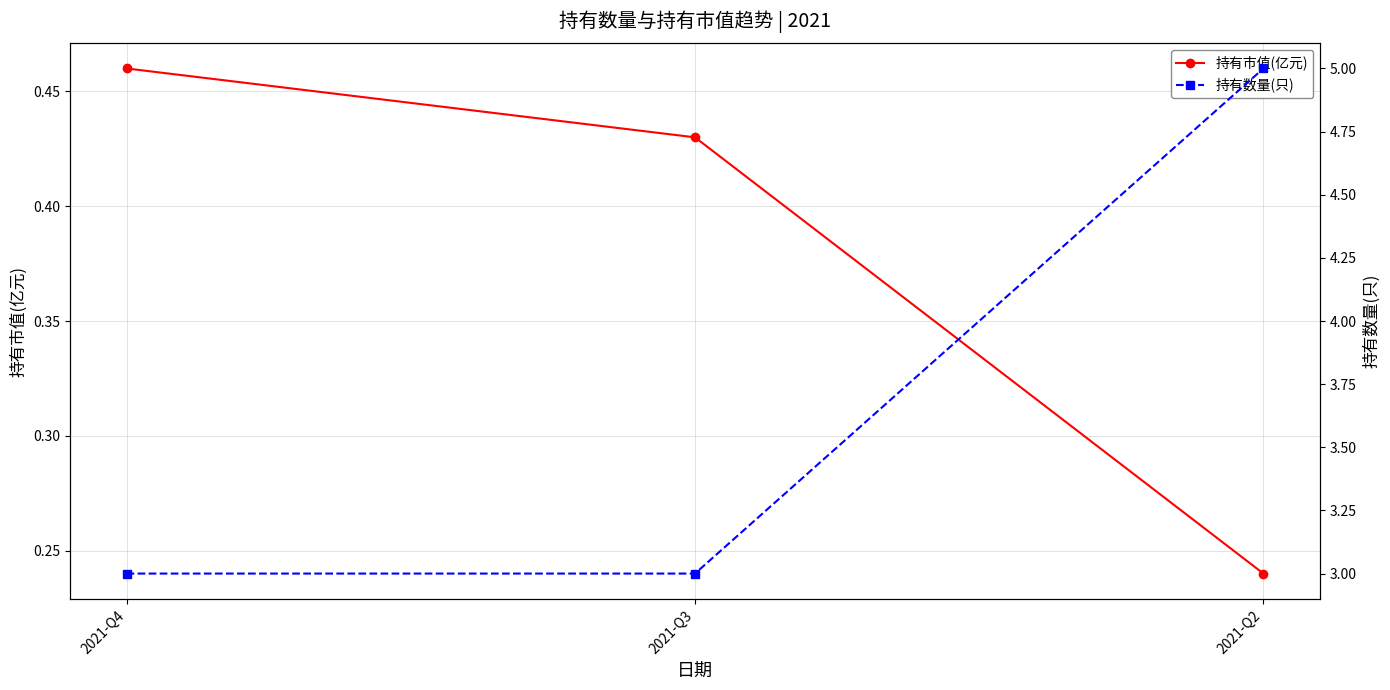

At which category does the chart reach its minimum across all series?

2021-Q2